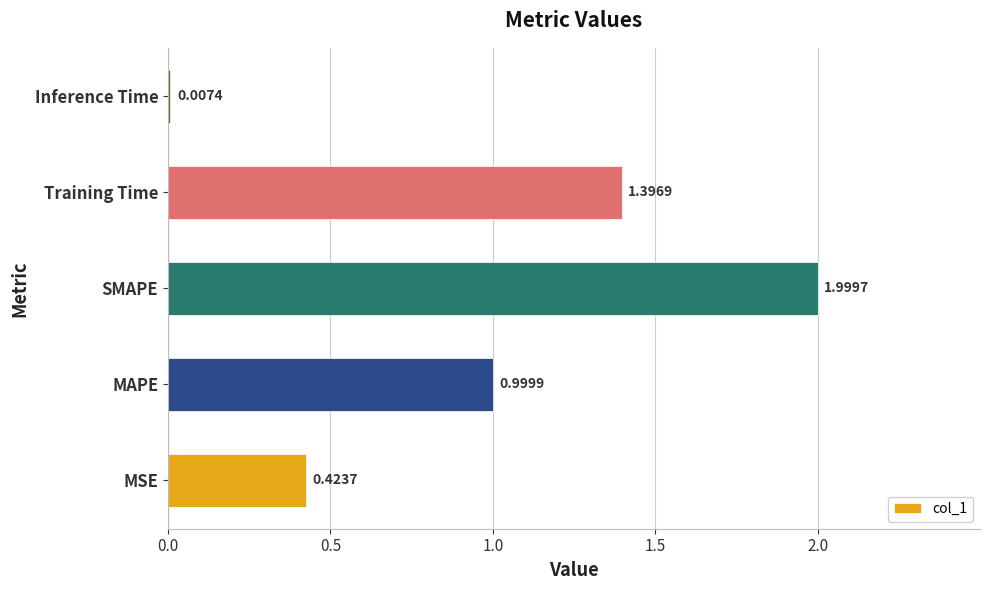

What is the sum of all values?

4.8